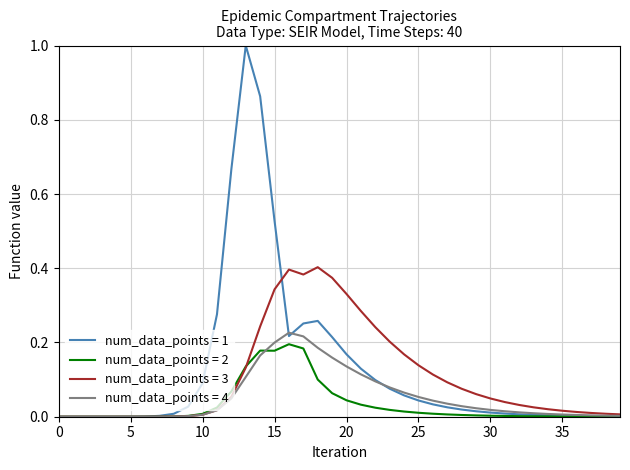

Which series has the largest total across all categories?

num_data_points = 1